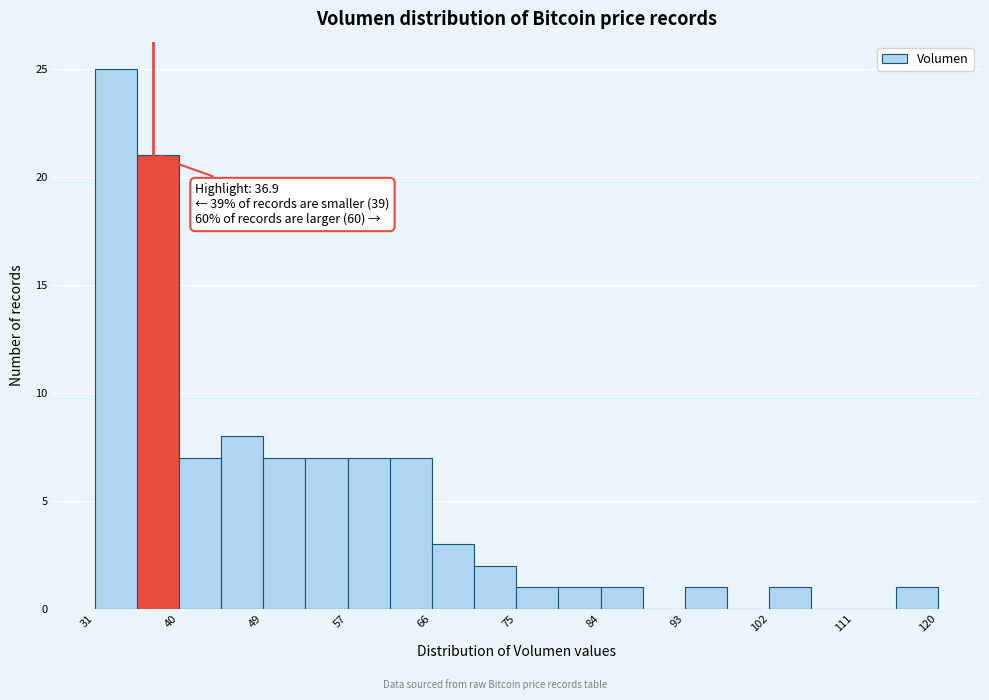

Over which range of the x-axis is the bar tallest?

31 to 35